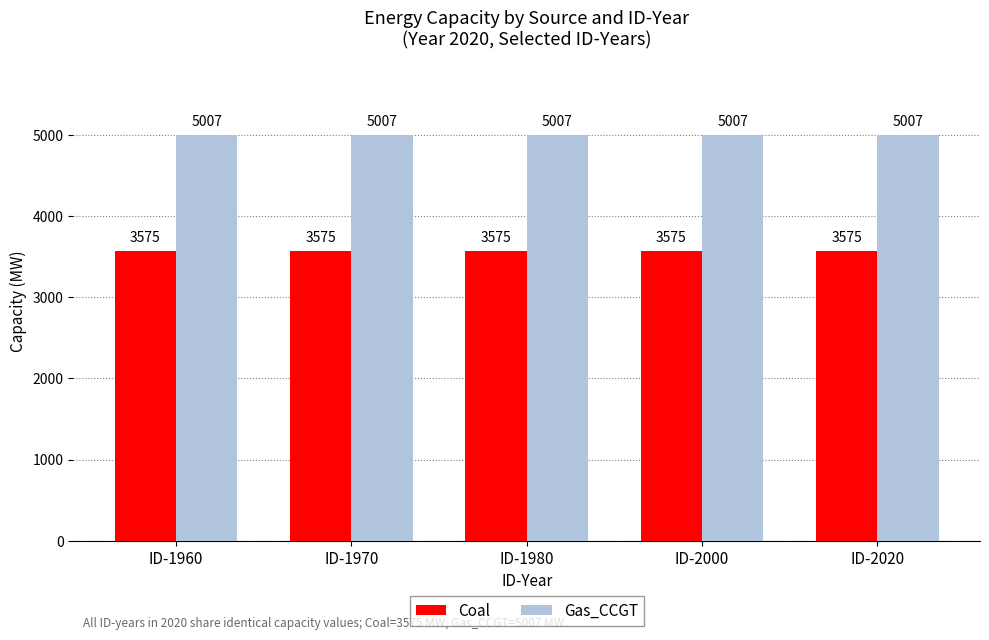

What is the spread (max minus min) of values at ID-2000?

1432